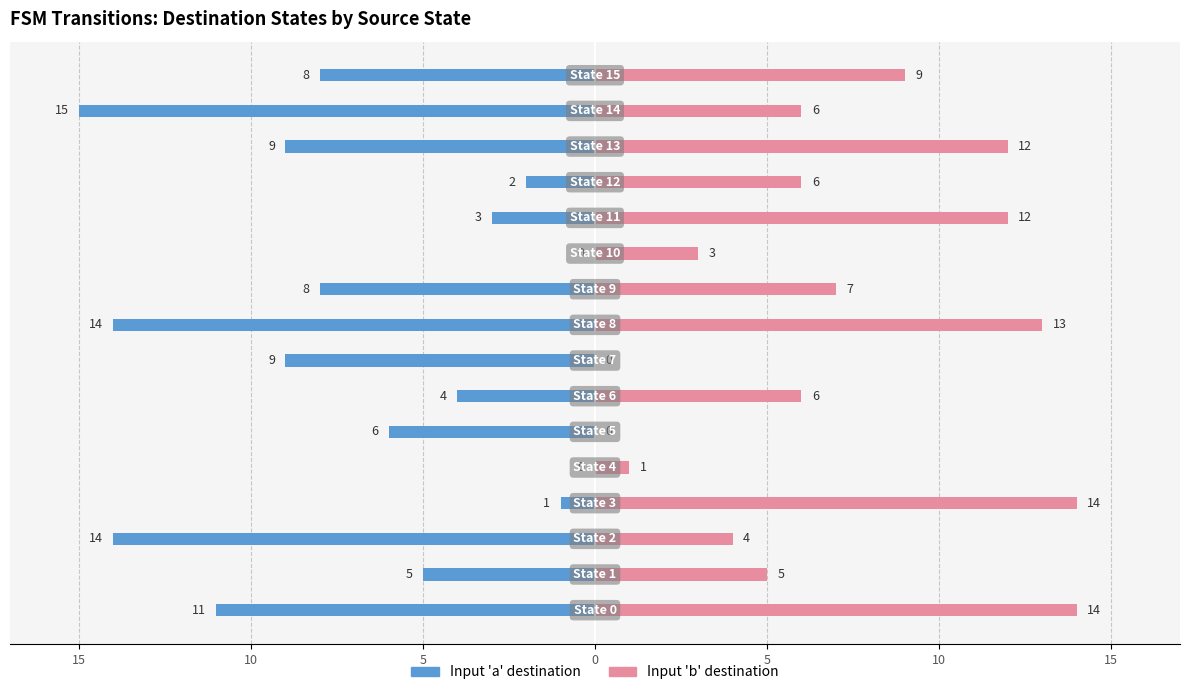

What are all the series names shown in the legend?

Input 'a', Input 'b'